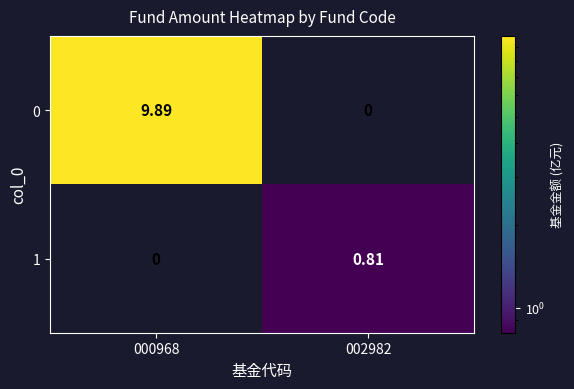

Rank the series at 002982 from lowest to highest value.

0, 1